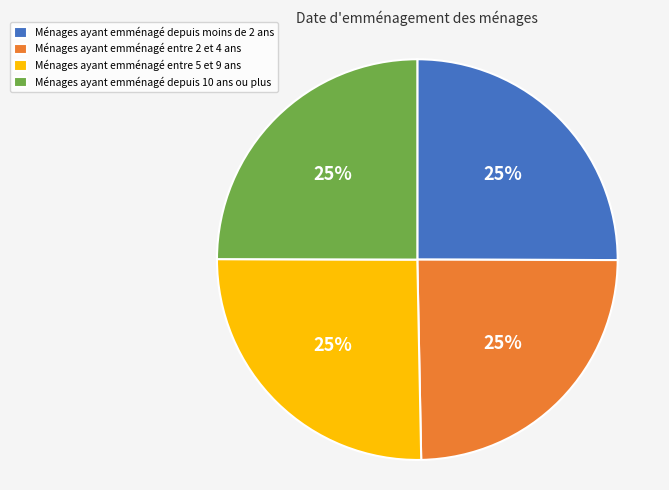

Approximately how many times larger is the value at Ménages ayant emménagé entre 2 et 4 ans compared to Ménages ayant emménagé entre 5 et 9 ans?

1.0